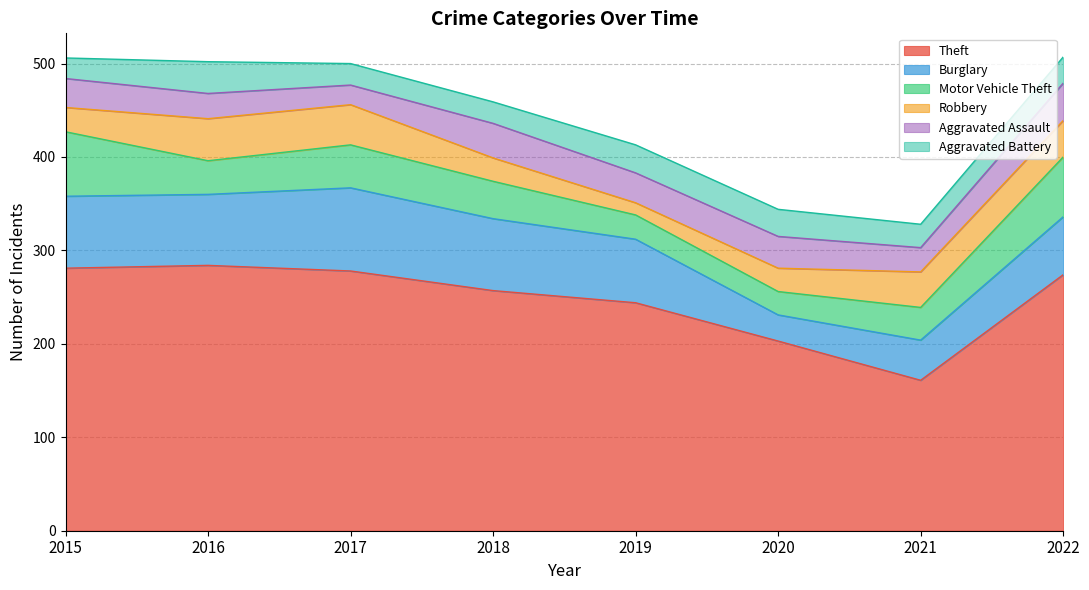

How many intersections are there between Motor Vehicle Theft and Burglary?

1